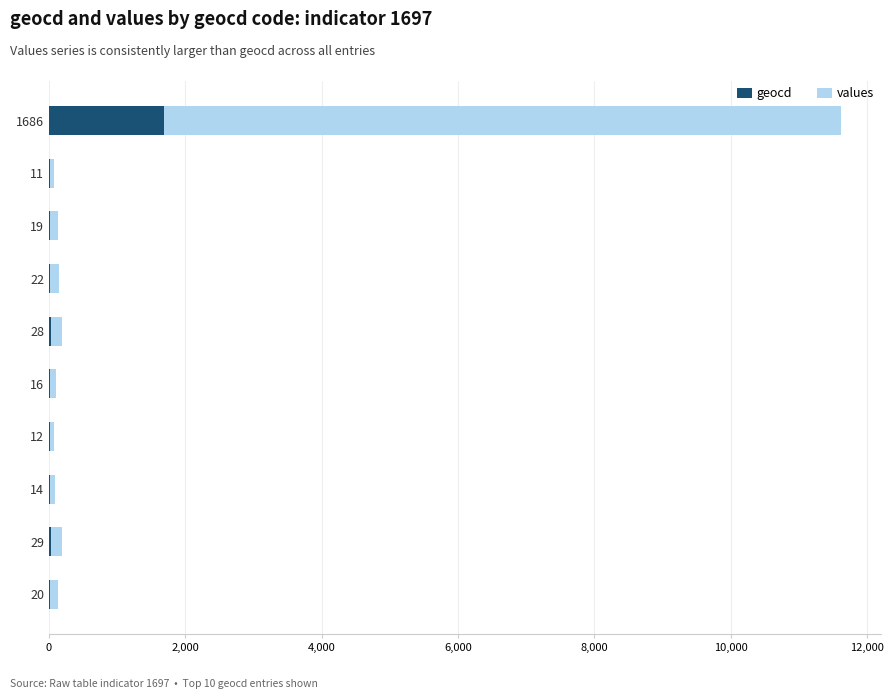

Which category has the highest value in the geocd series?

1686